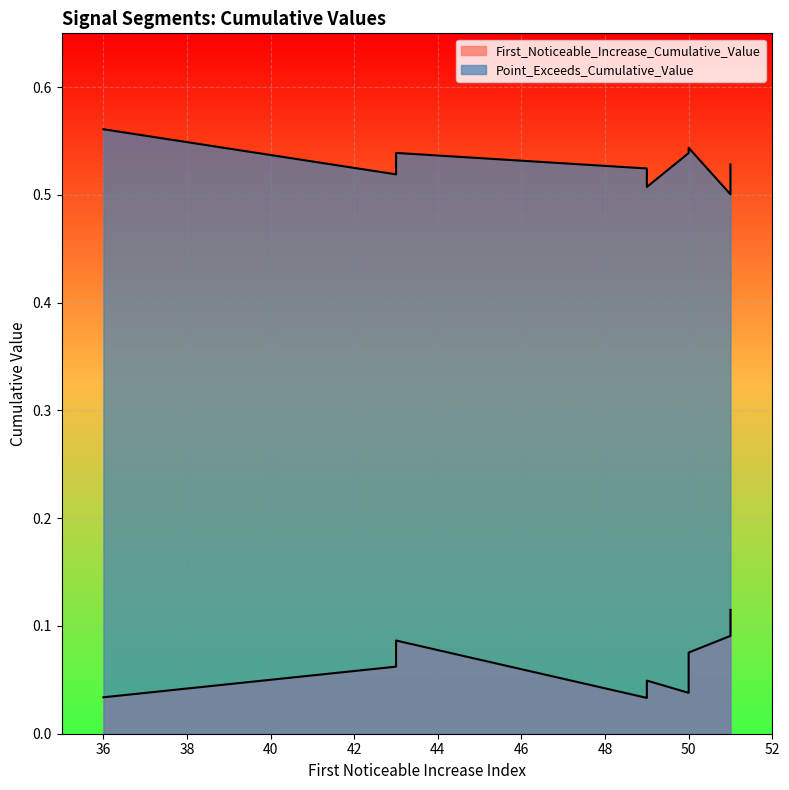

At which category does Point_Exceeds_Cumulative_Value reach its first local peak?

36